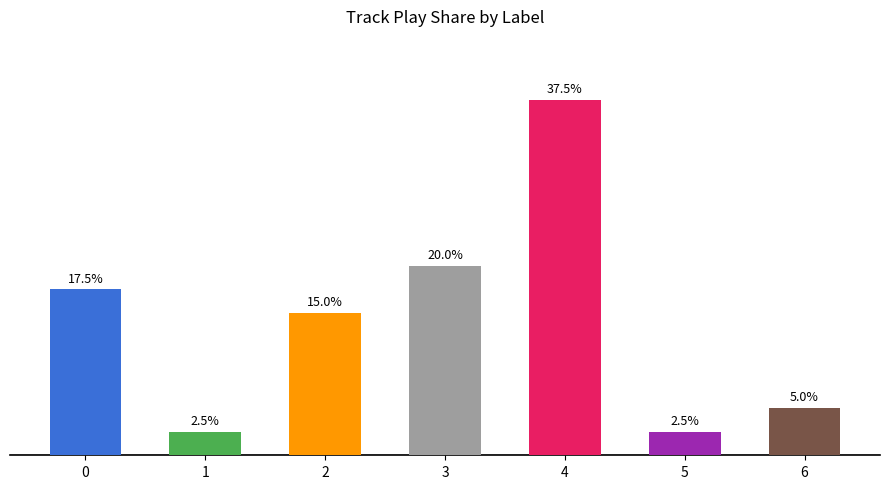

What is the value of the 7th bar from the left?

5.0